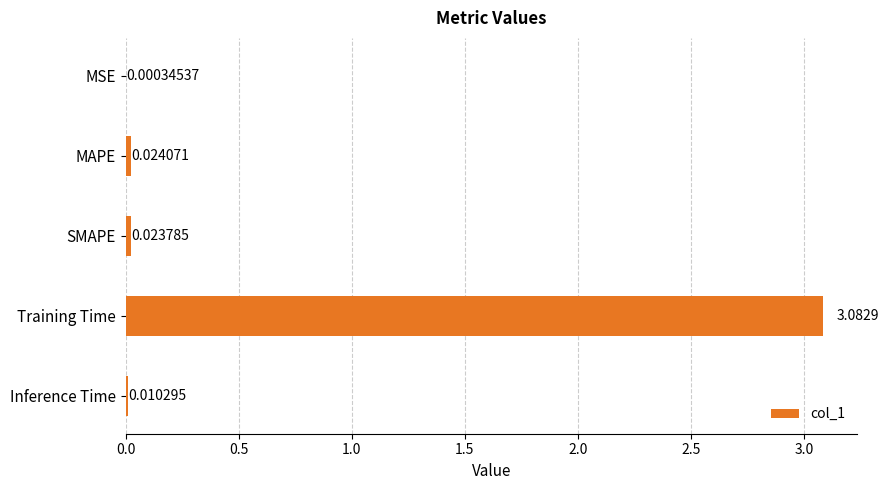

At which category does the chart reach its peak across all series?

Training Time